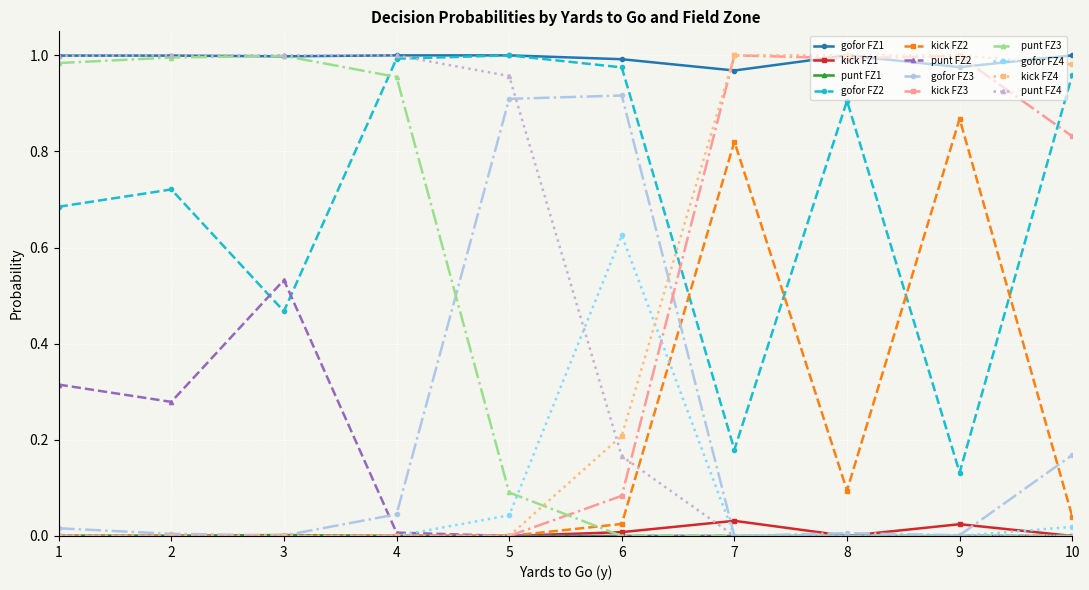

Which series has the largest total across all categories?

gofor FZ1